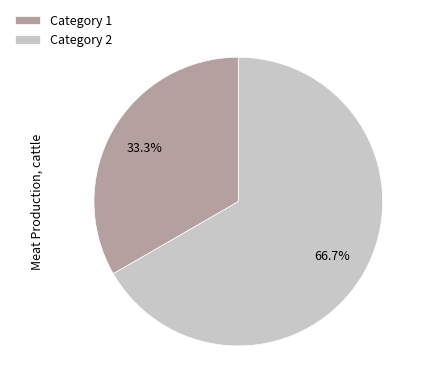

Is it true that Category 2 is 53% of the pie?

False